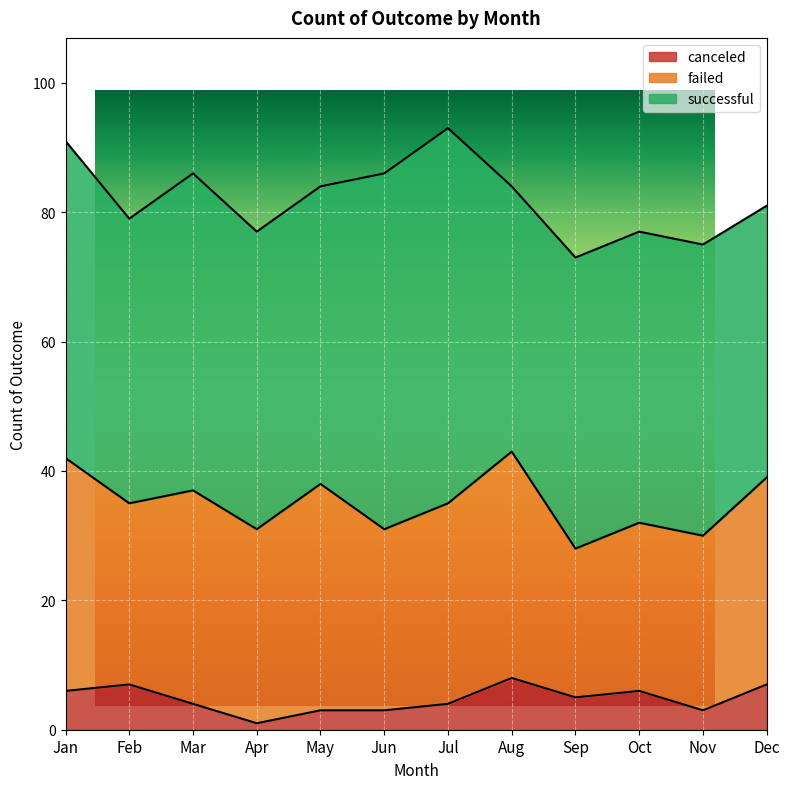

What is the total value across all series at Apr?

77